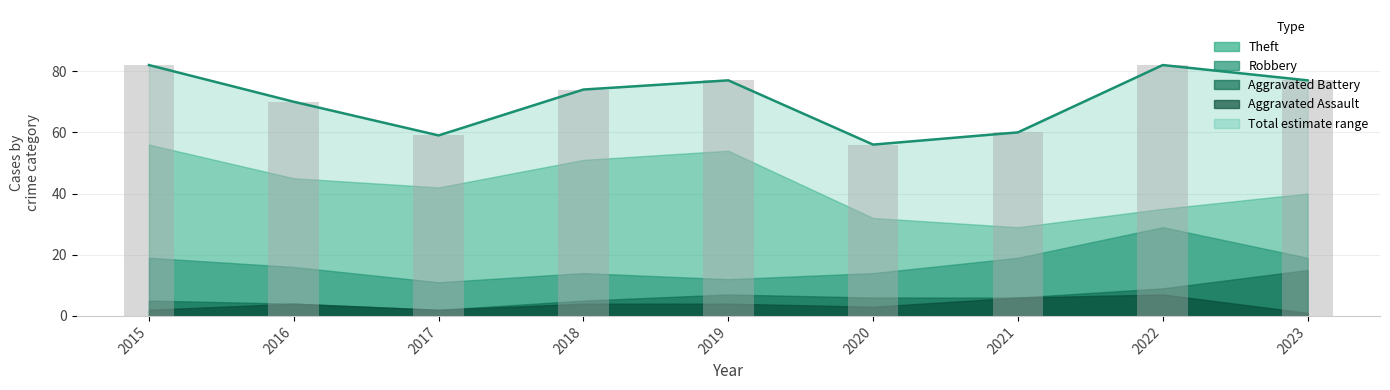

How many data points in Total (raw count) are above 74?

4